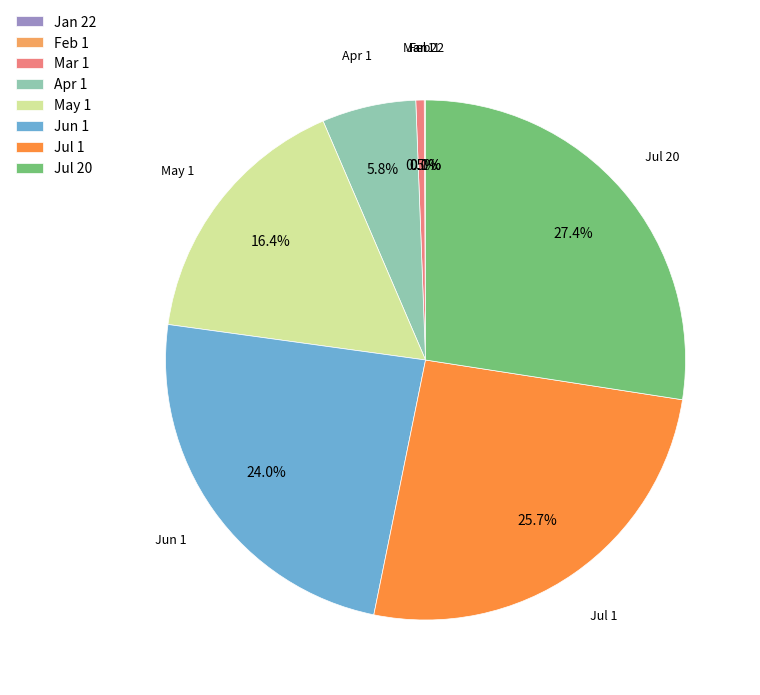

What is the largest slice in the pie chart?

Jul 20